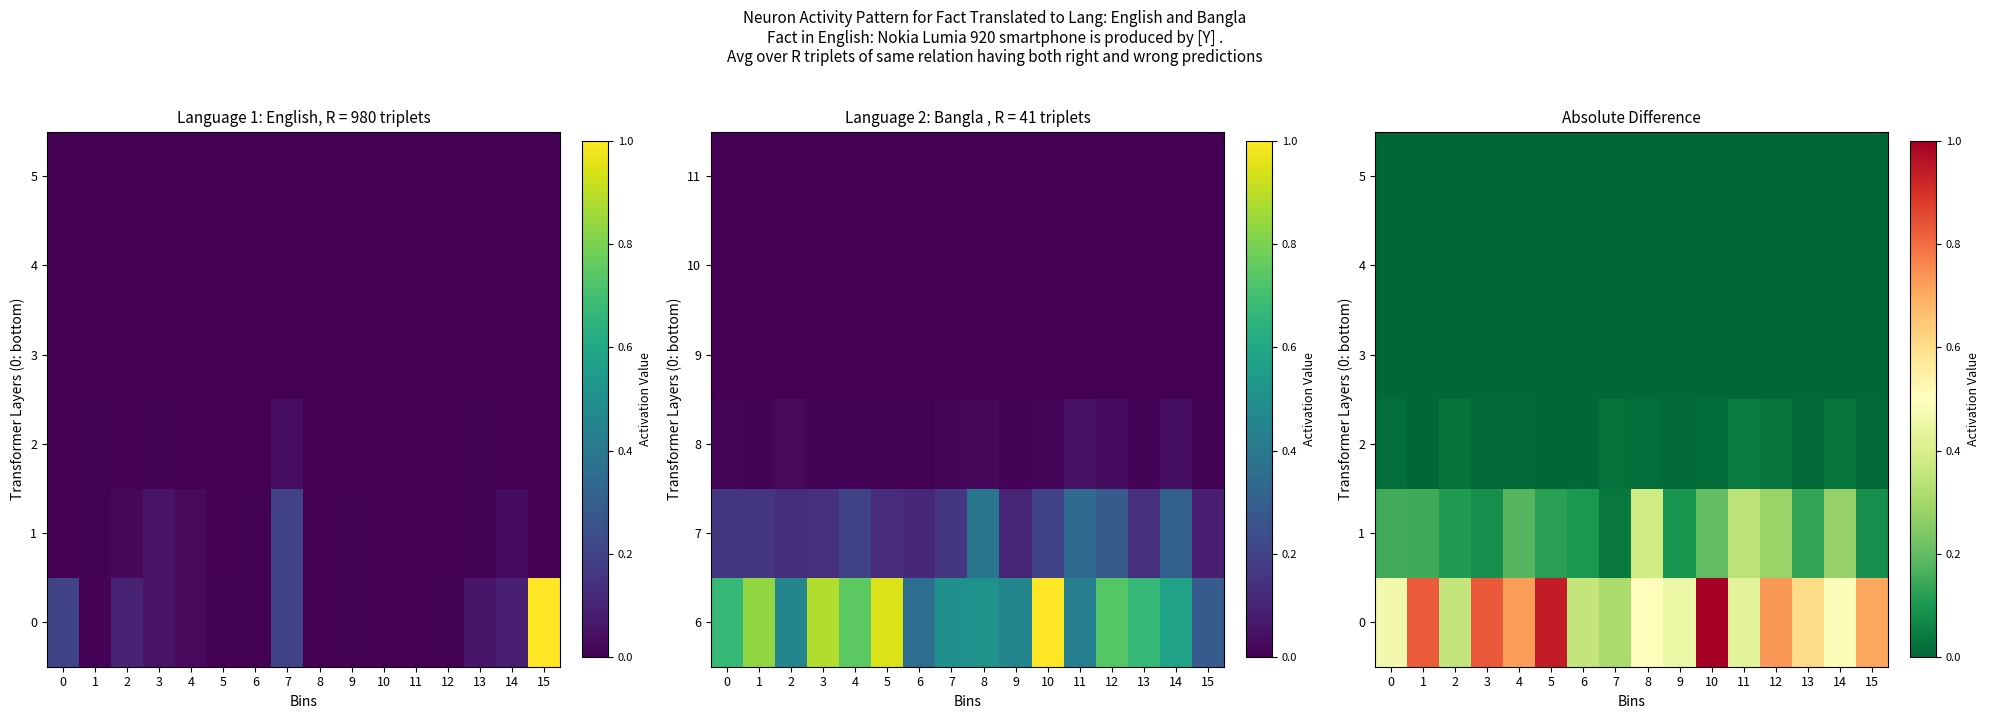

Which series changed the most between 13 and 14?

1